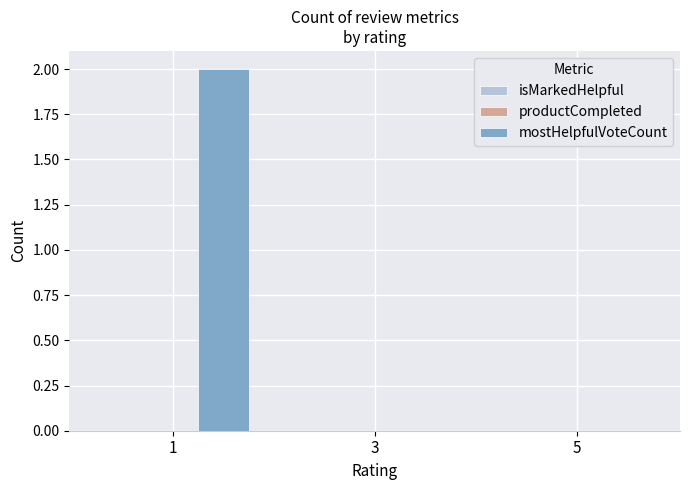

The value at 5 is 1. True or false?

False